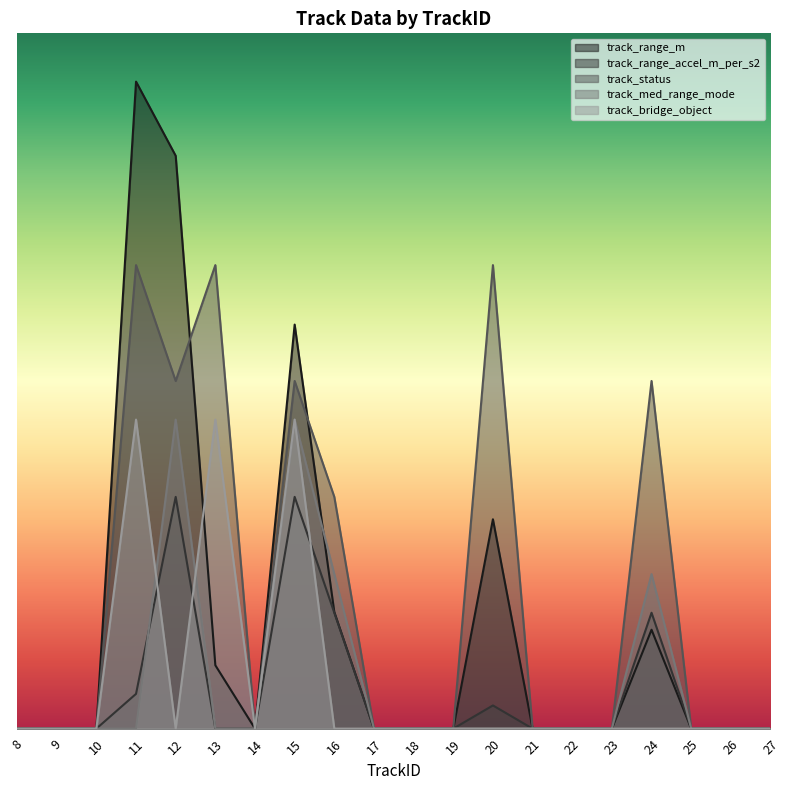

The track_status series shows 0.0 at 9. True or false?

True